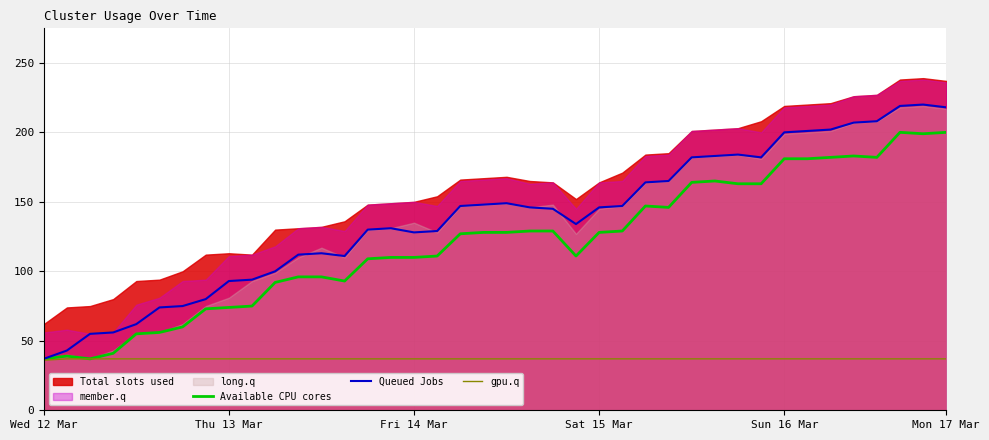

True or false: Queued Jobs and Available CPU cores cross at least once.

False